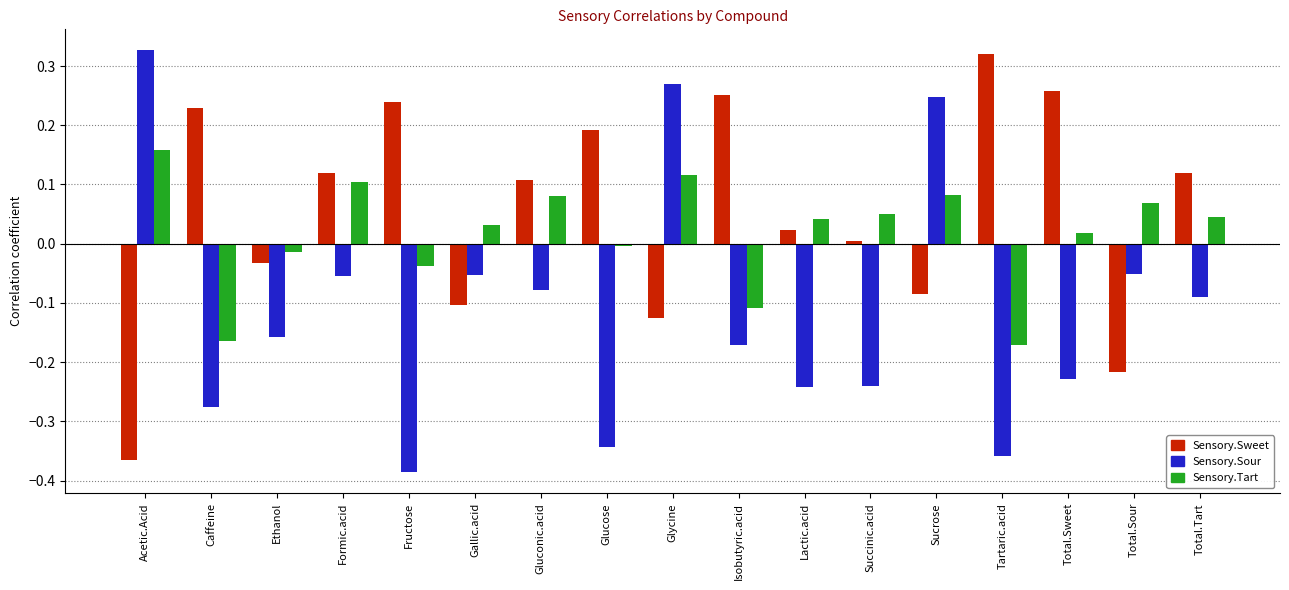

How many categories are shown in the chart?

17